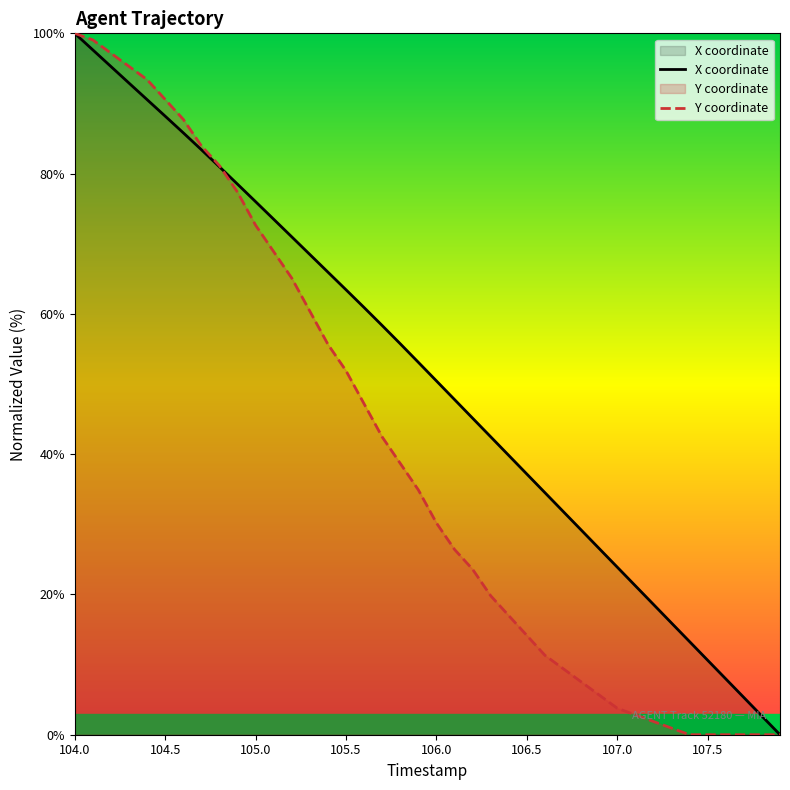

Reading left to right, transcribe all the data shown in this chart.

X: 104.0=100.0	104.1=97.6	104.2=95.3	104.3=92.9	104.4=90.5	104.5=88.2	104.6=85.8	104.7=83.4	104.8=81.0	104.9=78.5	105.0=76.0	105.1=73.5	105.2=71.0	105.3=68.5	105.4=66.0	105.5=63.4	105.6=60.9	105.7=58.3	105.8=55.7	105.9=53.1	106.0=50.4	106.1=47.8	106.2=45.1	106.3=42.5	106.4=39.8	106.5=37.2	106.6=34.5	106.7=31.9	106.8=29.2	106.9=26.5	107.0=23.9	107.1=21.2	107.2=18.6	107.3=15.9	107.4=13.3	107.5=10.6	107.6=8.0	107.7=5.3	107.8=2.7	107.9=0.0
Y: 104.0=100.0	104.1=99.1	104.2=97.2	104.3=95.3	104.4=93.4	104.5=90.6	104.6=87.7	104.7=84.0	104.8=81.1	104.9=77.4	105.0=72.6	105.1=68.9	105.2=65.1	105.3=60.4	105.4=55.7	105.5=51.9	105.6=47.2	105.7=42.5	105.8=38.7	105.9=34.9	106.0=30.2	106.1=26.4	106.2=23.6	106.3=19.8	106.4=17.0	106.5=14.2	106.6=11.3	106.7=9.4	106.8=7.5	106.9=5.7	107.0=3.8	107.1=2.8	107.2=1.9	107.3=0.9	107.4=0.0	107.5=0.0	107.6=0.0	107.7=0.0	107.8=0.0	107.9=0.0